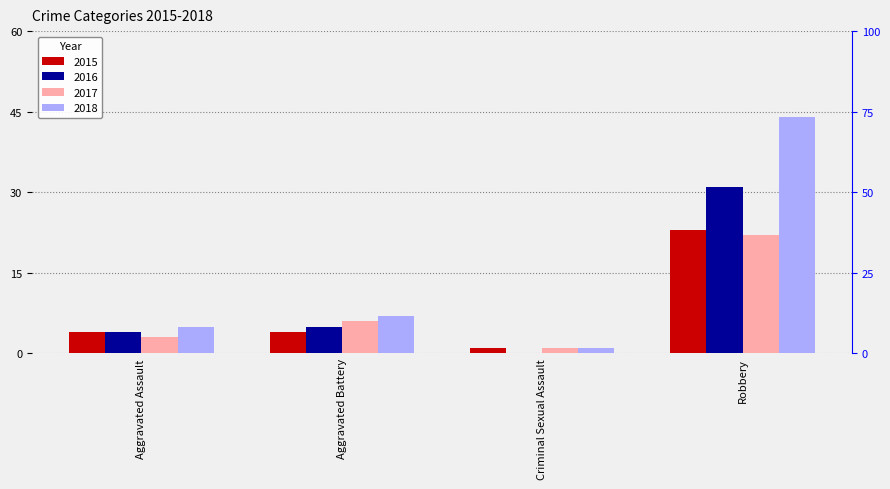

At which label does 2018 first exceed 7?

Robbery